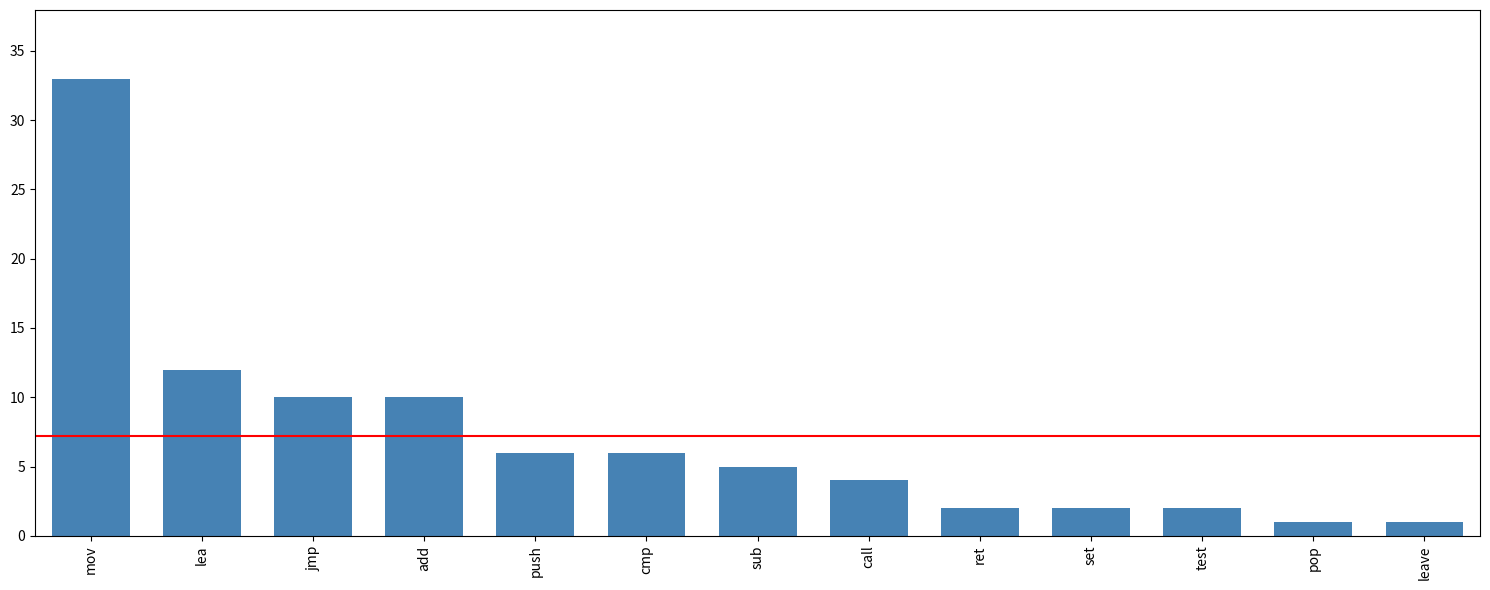

Is it true that the value at set is 0?

False